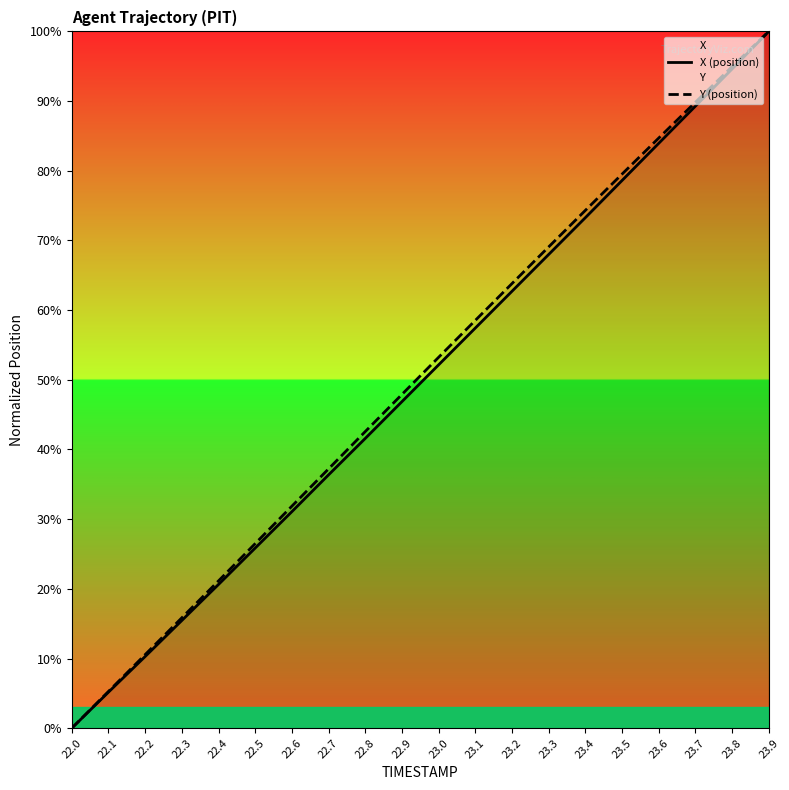

True or false: X (position) and Y (position) cross at least once.

False